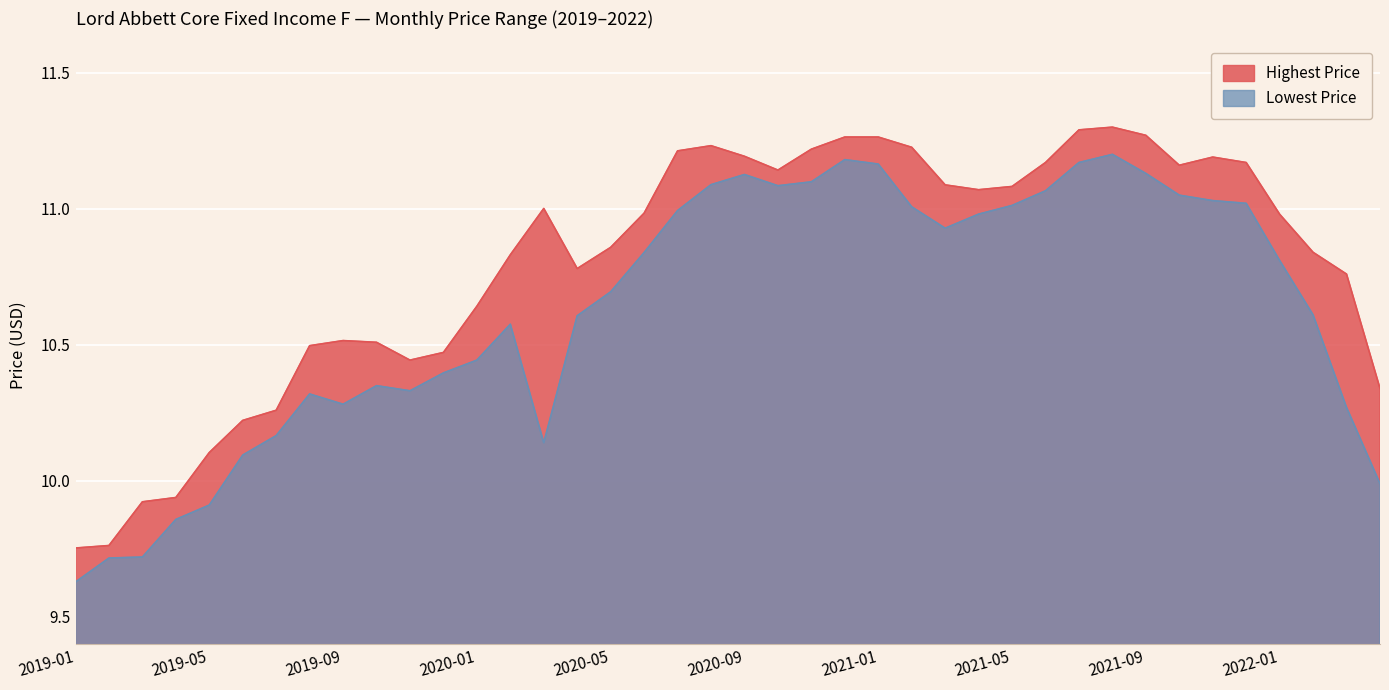

List the labels in order of Highest Price value, smallest first.

2019-01, 2019-02, 2019-03, 2019-04, 2019-05, 2019-06, 2019-07, 2022-04, 2019-11, 2019-12, 2019-08, 2019-10, 2019-09, 2020-01, 2022-03, 2020-04, 2020-02, 2022-02, 2020-05, 2022-01, 2020-06, 2020-03, 2021-04, 2021-05, 2021-03, 2020-10, 2021-10, 2021-06, 2021-12, 2021-11, 2020-09, 2020-07, 2020-11, 2021-02, 2020-08, 2020-12, 2021-01, 2021-09, 2021-07, 2021-08